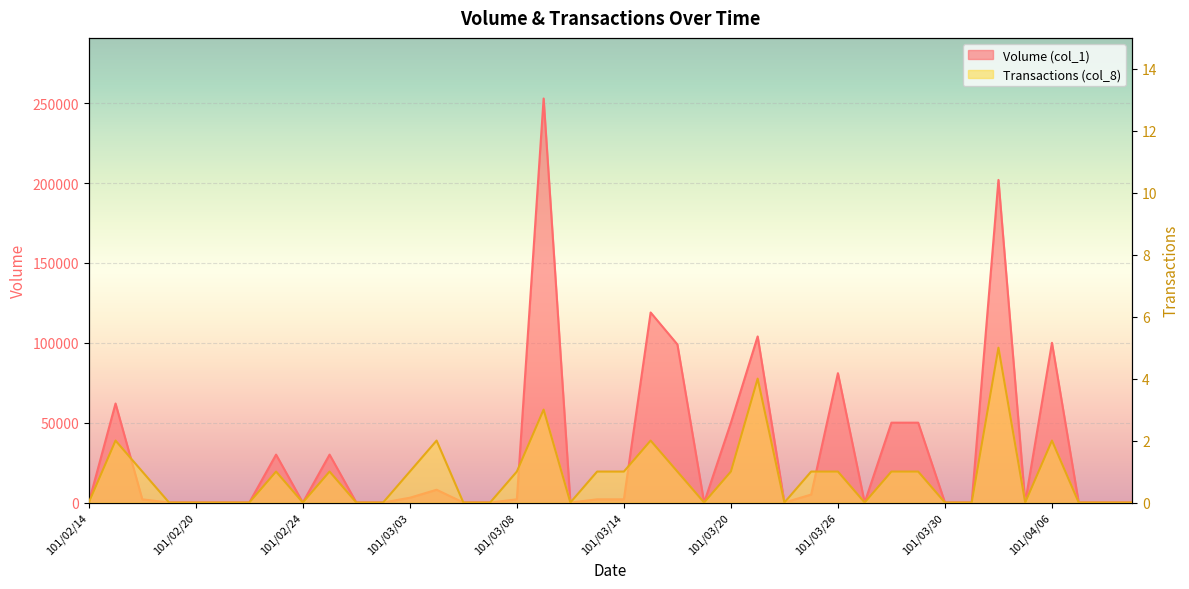

How many interior local valleys does the Volume (col_1) series have?

6